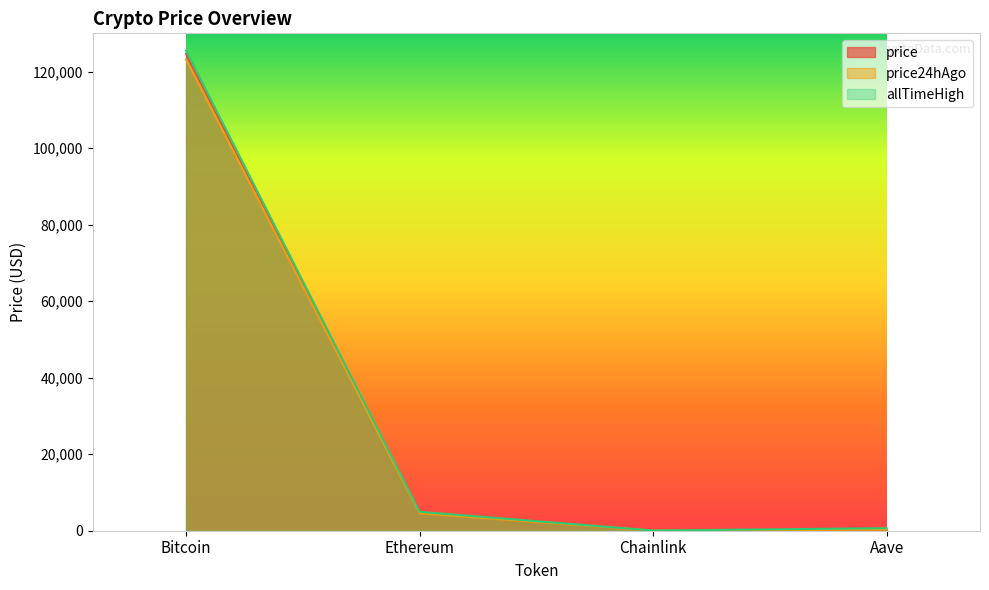

What are all the series names shown in the legend?

price, price24hAgo, allTimeHigh